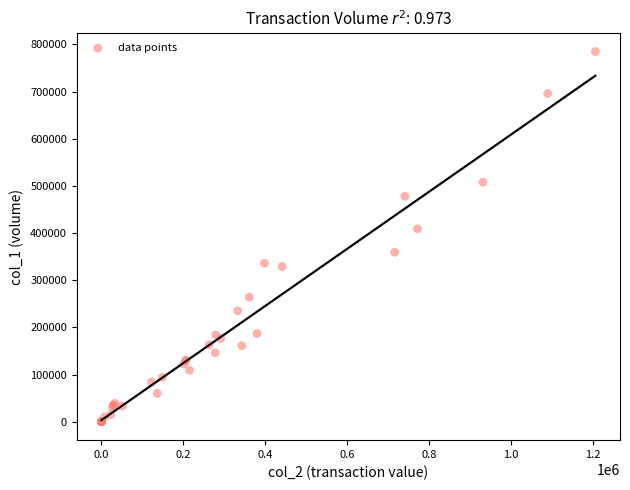

What Y value in the scatter plot is closest to 392500?

409000